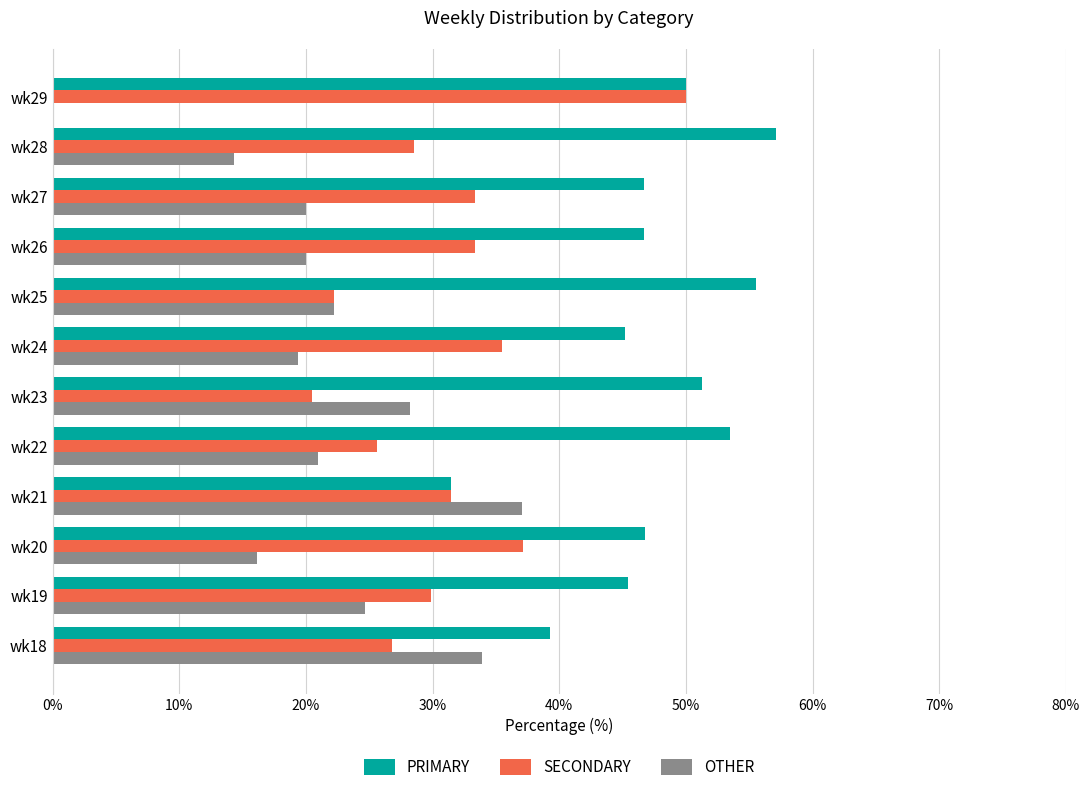

What is the maximum value shown in the chart?

57.1